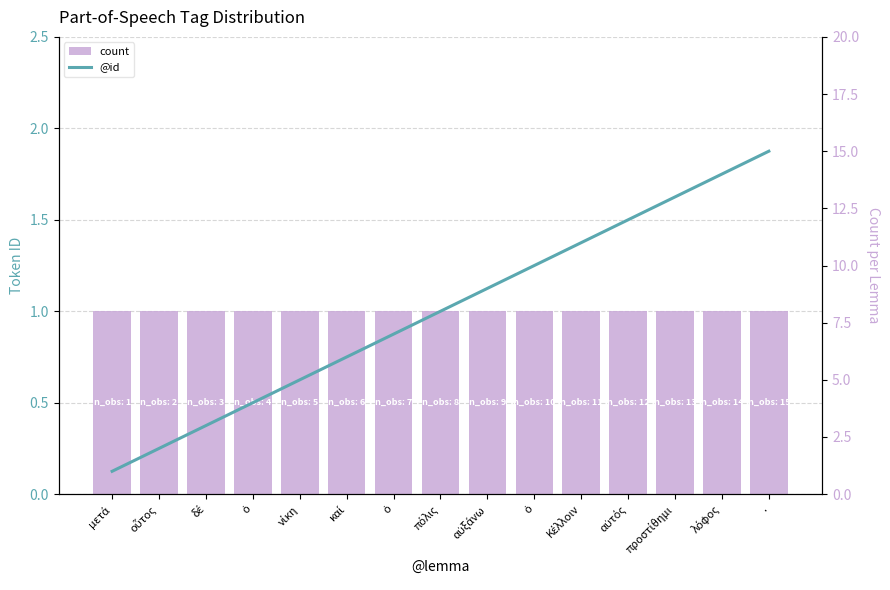

What is the difference between the highest and lowest values at λόφος?

13